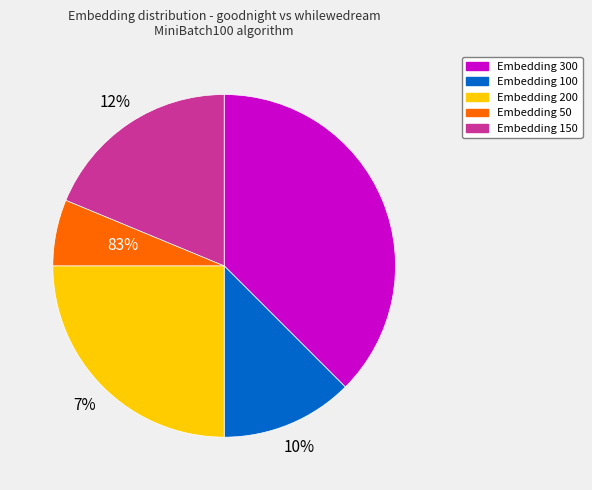

Which category has the smallest portion of the pie?

Embedding=50